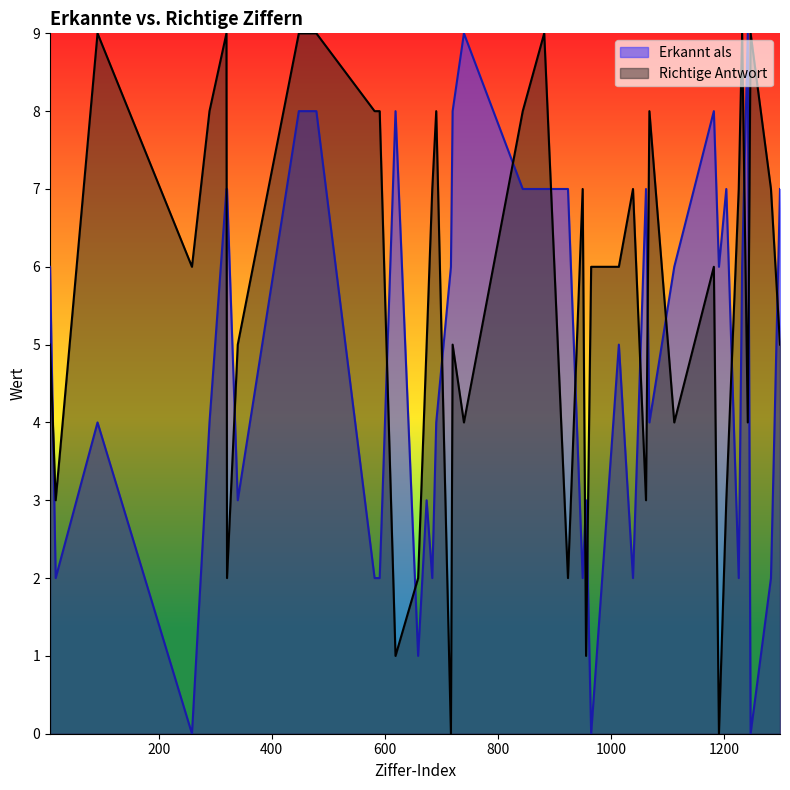

Where does the Richtige Antwort series first go above 6?

92